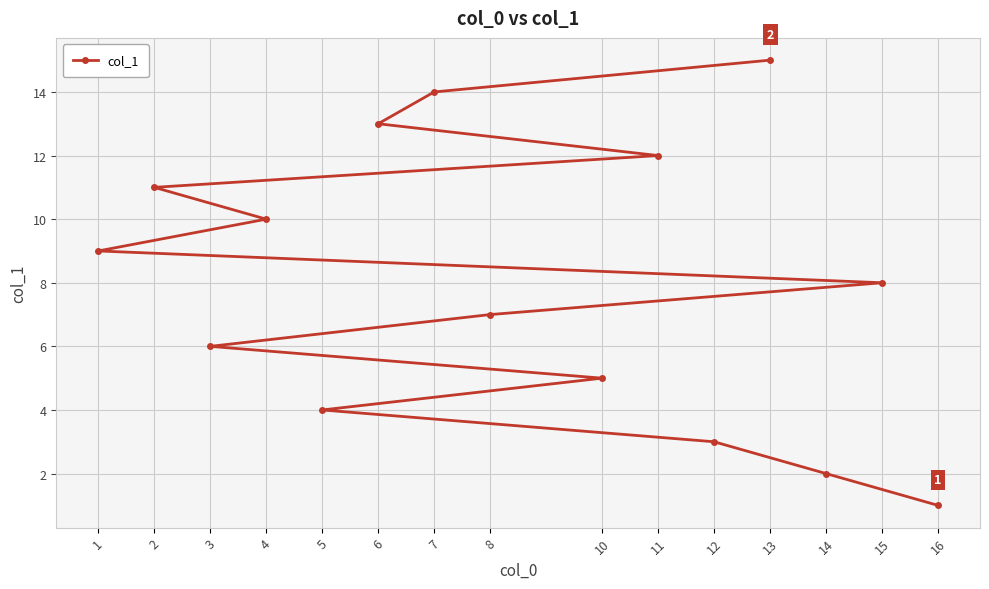

At which category does the chart reach its minimum across all series?

16